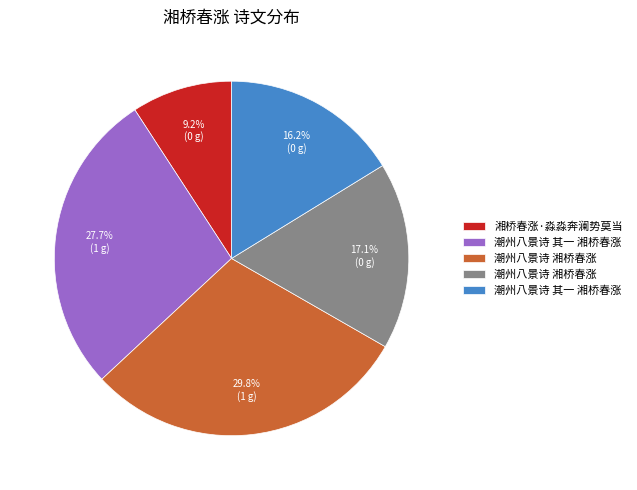

Is there a majority slice in this chart?

No